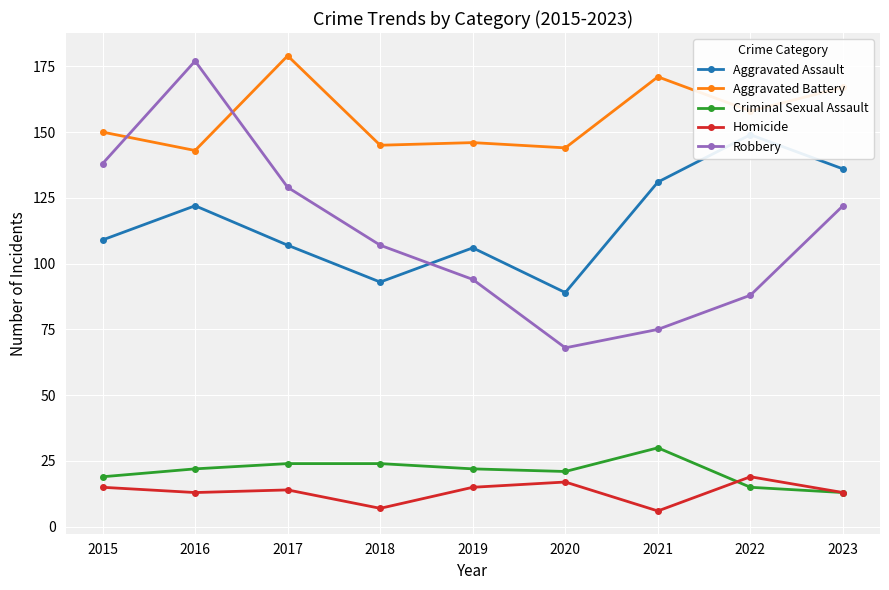

True or false: Aggravated Assault has more than 0 points higher than both neighbors.

True